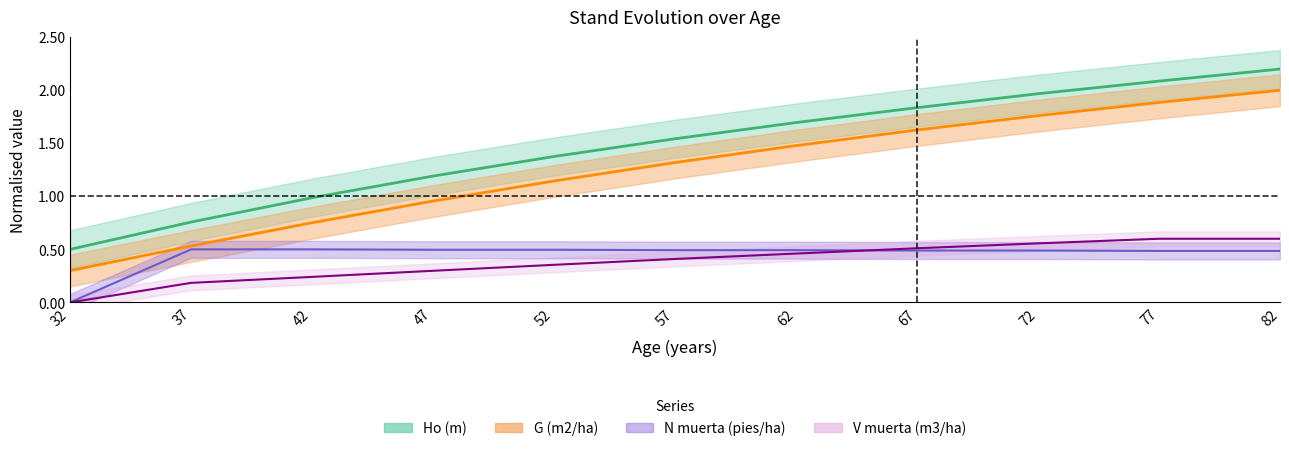

Reading left to right, transcribe all the data shown in this chart.

Ho (m): 32=0.5	37=0.8	42=1.0	47=1.2	52=1.4	57=1.5	62=1.7	67=1.8	72=2.0	77=2.1	82=2.2
G (m2/ha): 32=0.3	37=0.5	42=0.8	47=1.0	52=1.1	57=1.3	62=1.5	67=1.6	72=1.8	77=1.9	82=2.0
N muerta (pies/ha): 32=0.0	37=0.5	42=0.5	47=0.5	52=0.5	57=0.5	62=0.5	67=0.5	72=0.5	77=0.5	82=0.5
V muerta (m3/ha): 32=0.0	37=0.2	42=0.2	47=0.3	52=0.4	57=0.4	62=0.5	67=0.5	72=0.6	77=0.6	82=0.6